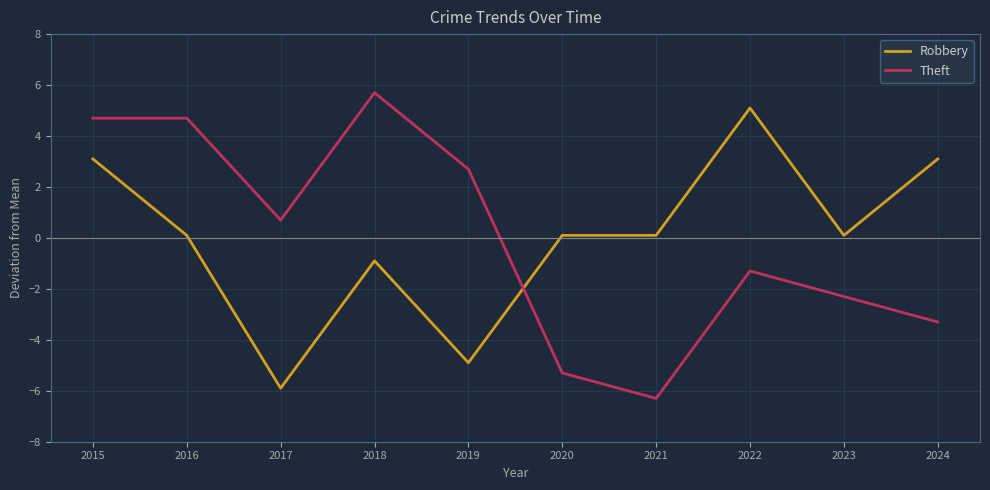

Reading right to left, extract all data points from this chart.

Robbery: 3.1	0.1	5.1	0.1	0.1	-4.9	-0.9	-5.9	0.1	3.1
Theft: -3.3	-2.3	-1.3	-6.3	-5.3	2.7	5.7	0.7	4.7	4.7